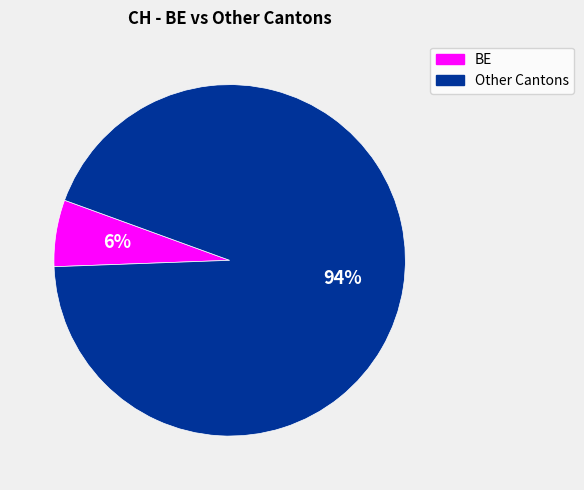

To the nearest percent, what is the average slice percentage?

50%